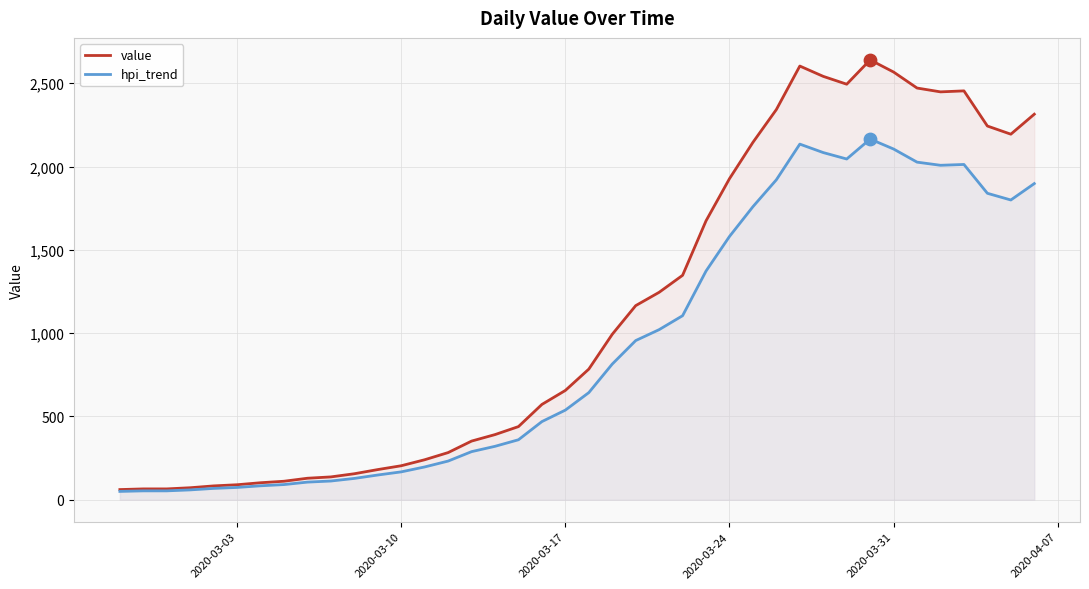

Which series has the widest spread of Y values?

value